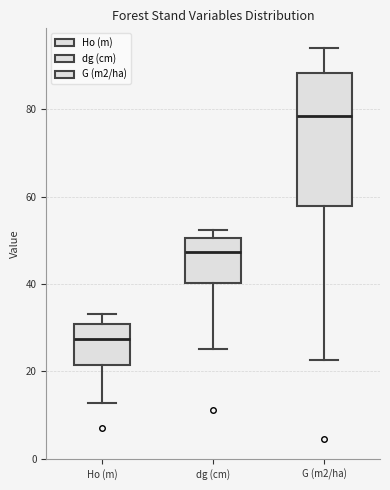

Where does the median line of the box for Ho (m) sit on the y-axis? The values are not printed on the chart, so give them approximately, as read against the axis.

28